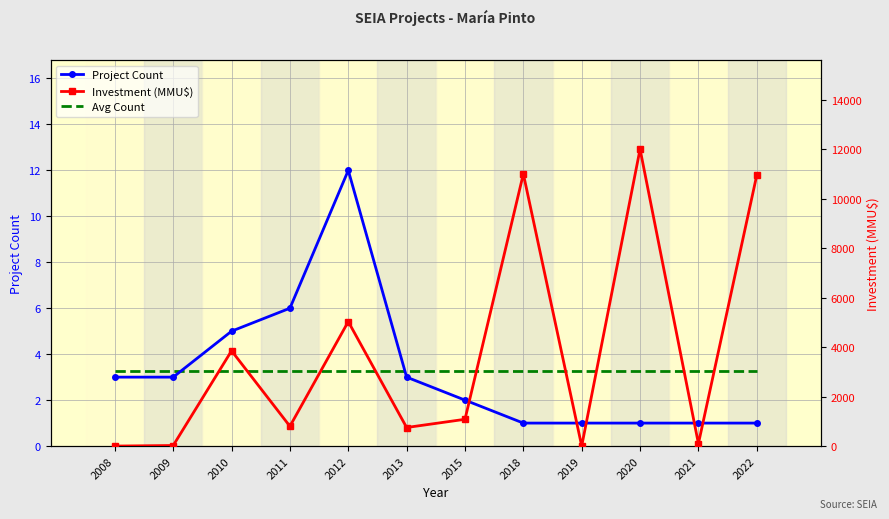

What are all the series names shown in the legend?

Project Count, Avg Count, Investment (MMU$)